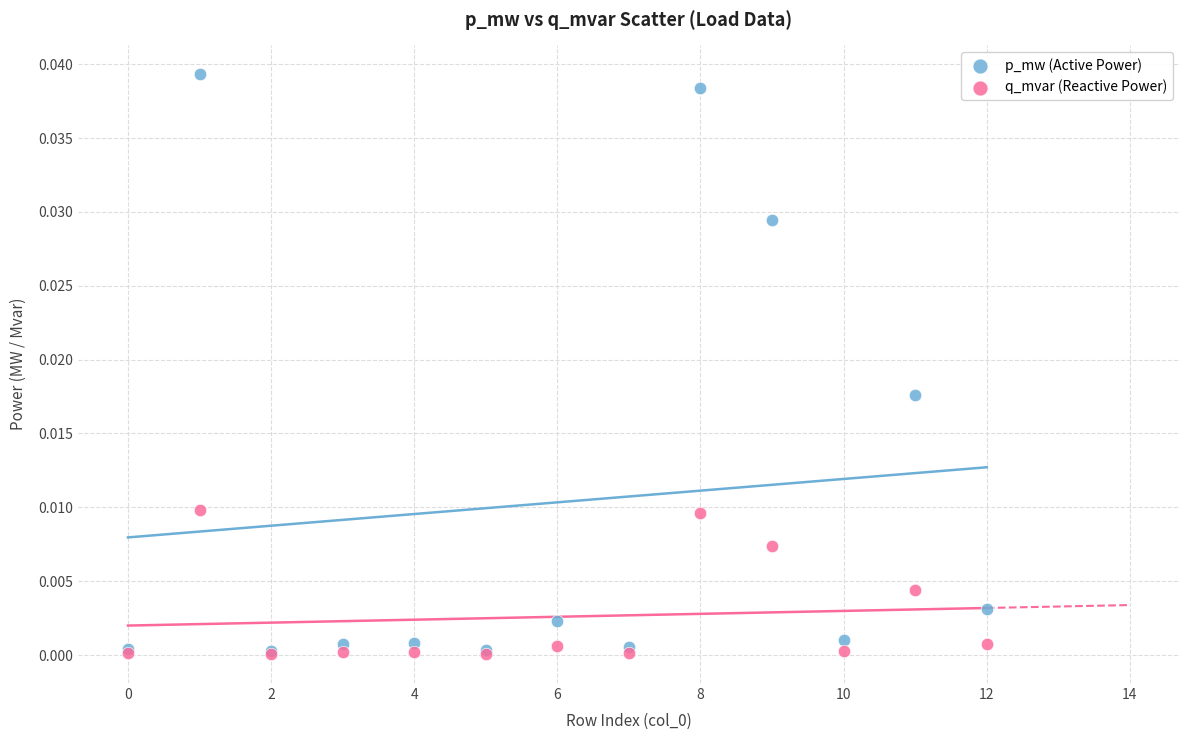

Which series has the widest spread of Y values?

p_mw (Active Power)